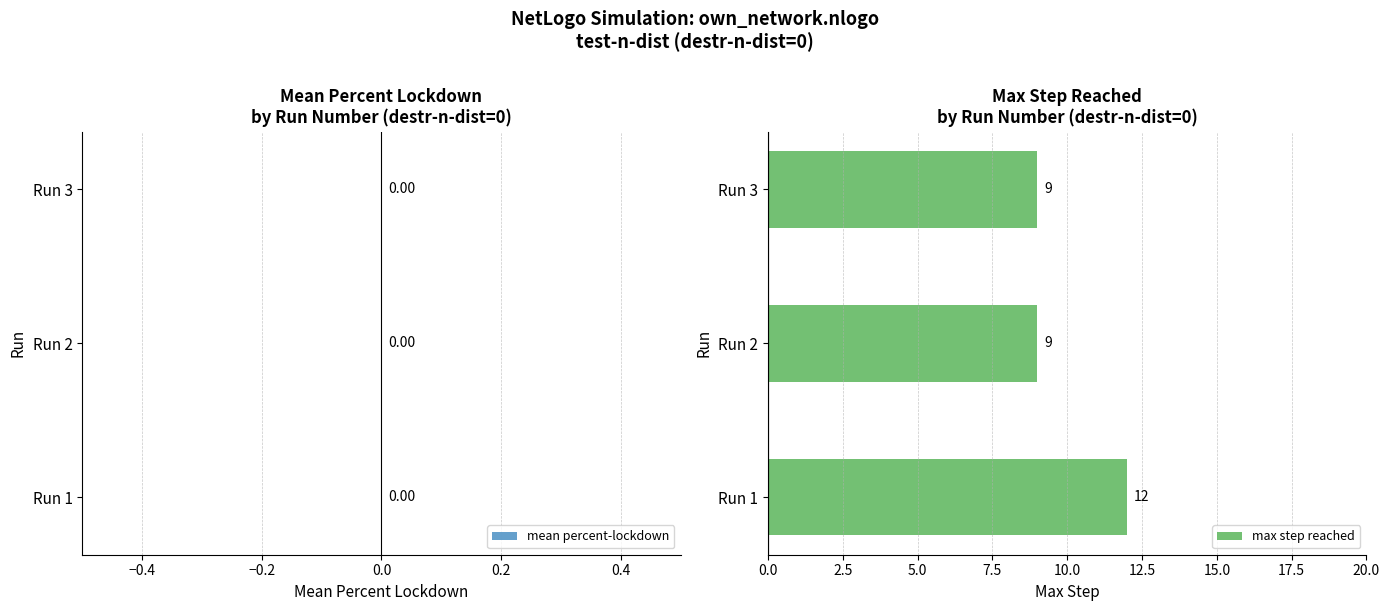

Count the values in the range 9 to 12.

3